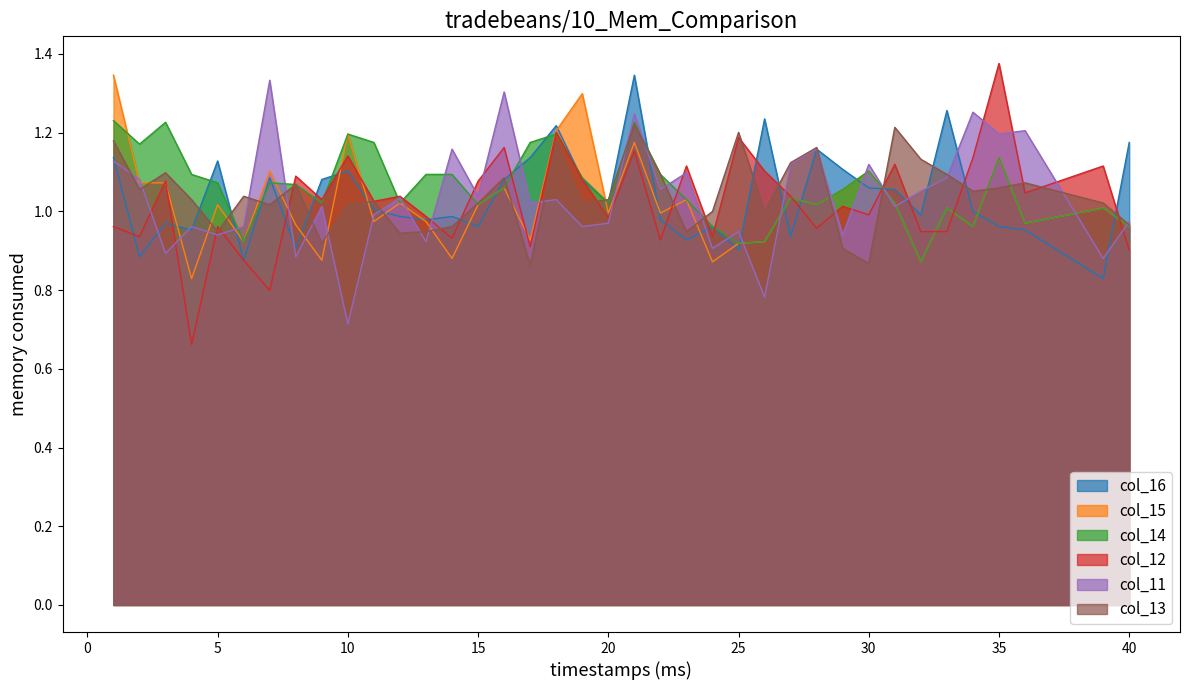

At which category does col_13 reach its first local valley?

2